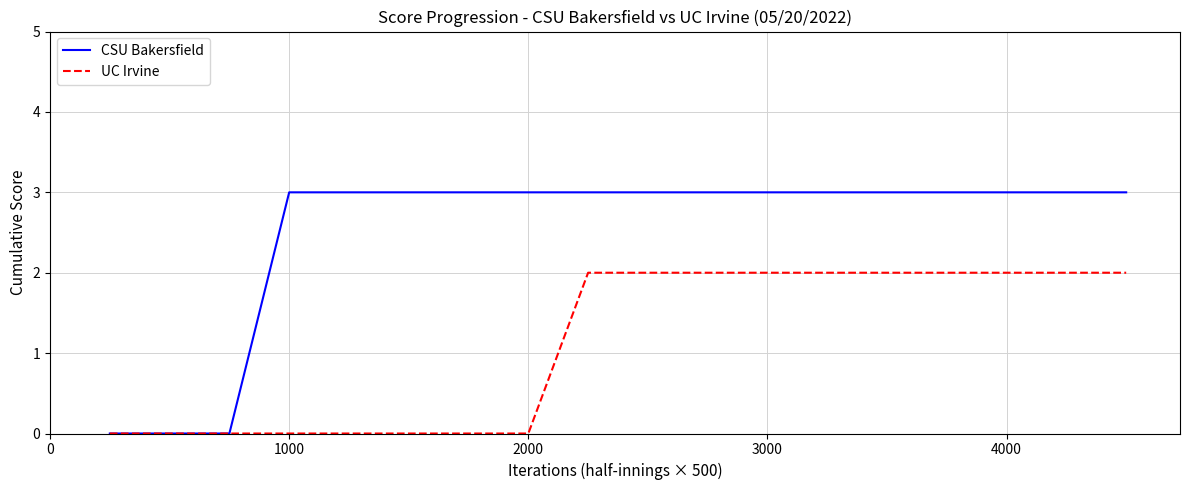

Which series has the largest total across all categories?

CSU Bakersfield